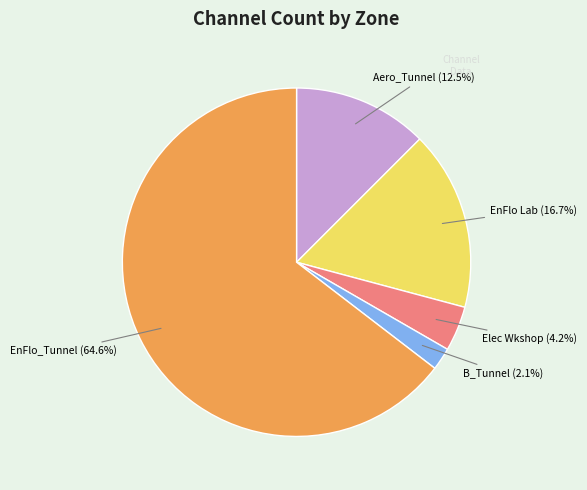

Between EnFlo_Tunnel and Aero_Tunnel, which is larger?

EnFlo_Tunnel